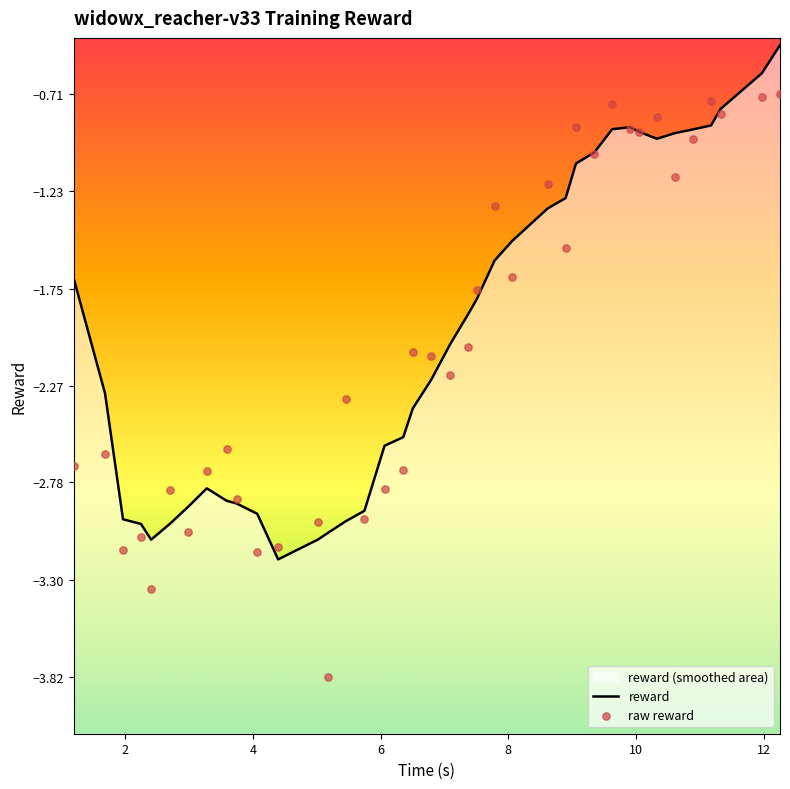

Is the value of reward at 20 greater than the value of raw reward at 31?

No